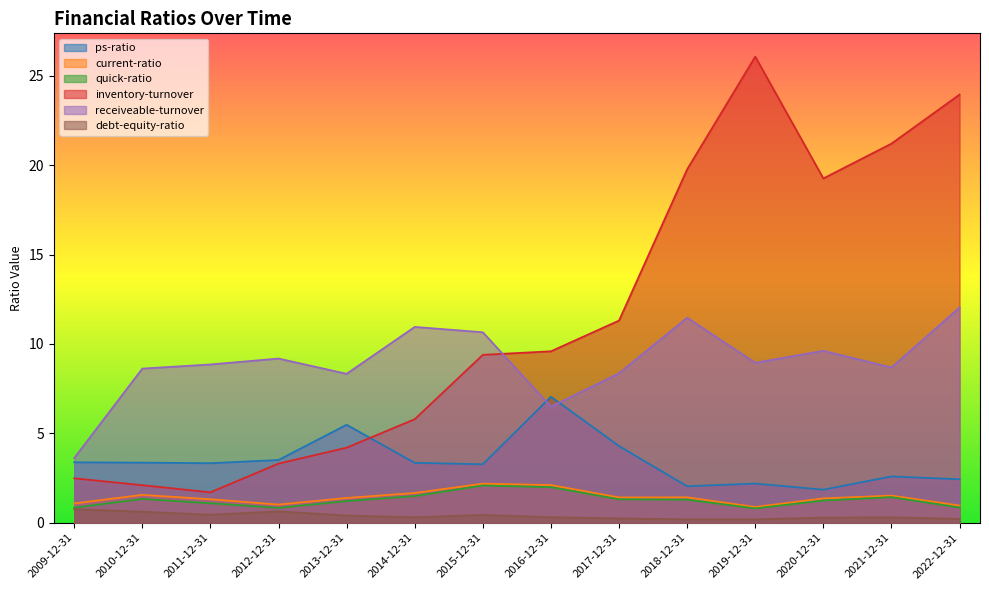

True or false: quick-ratio and ps-ratio intersect in this chart.

False